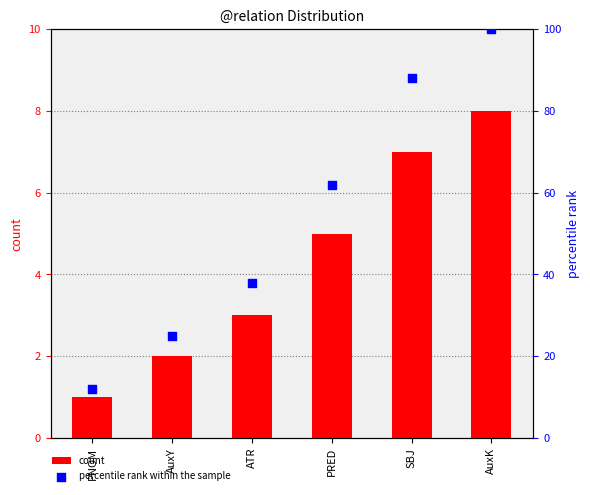

Which series has the largest Y range (max minus min)?

percentile rank within the sample